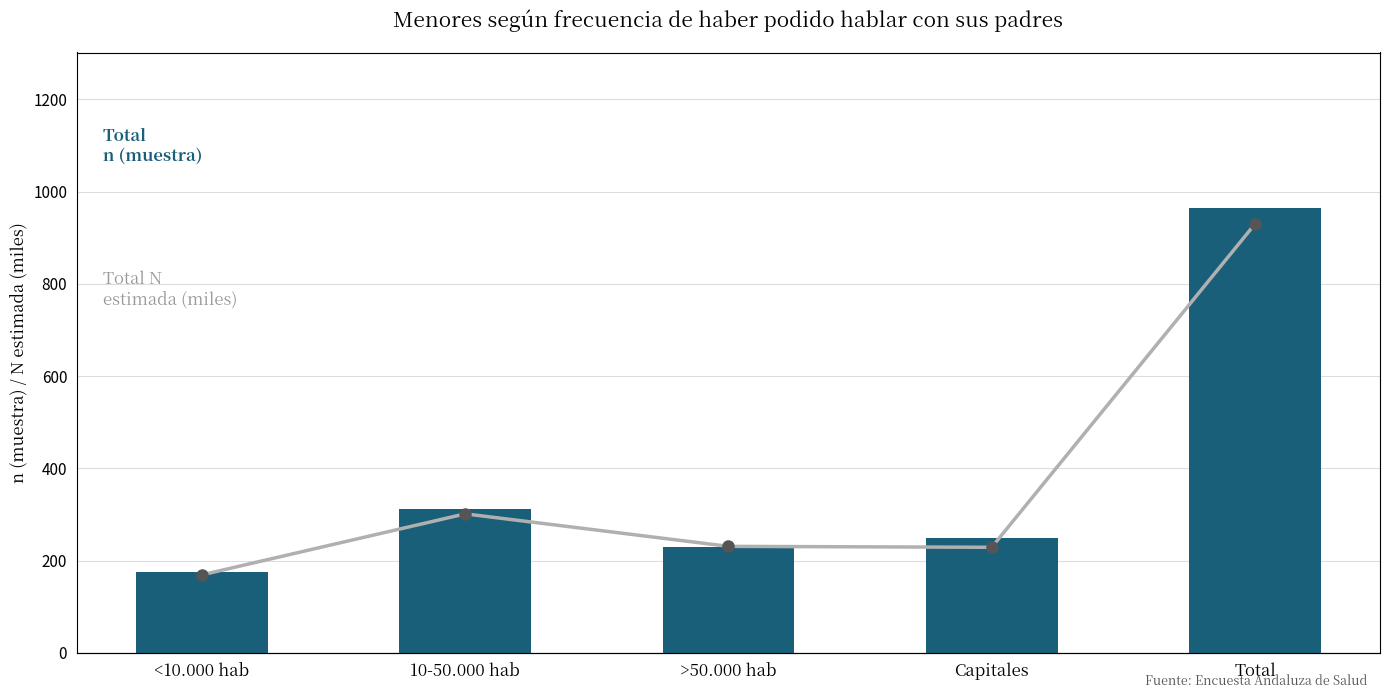

How many data points in Total n (muestra) are less than 248?

2